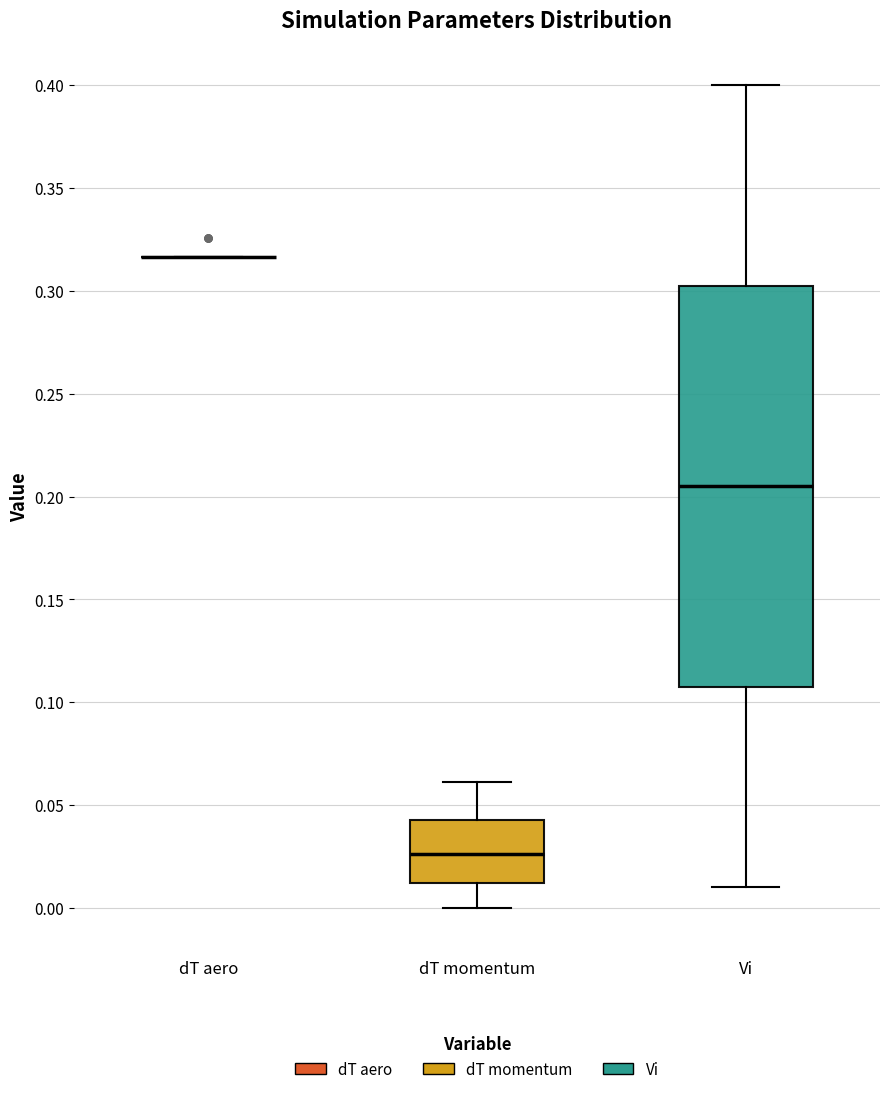

Which box is the tallest, from its lower edge to its upper edge?

Vi